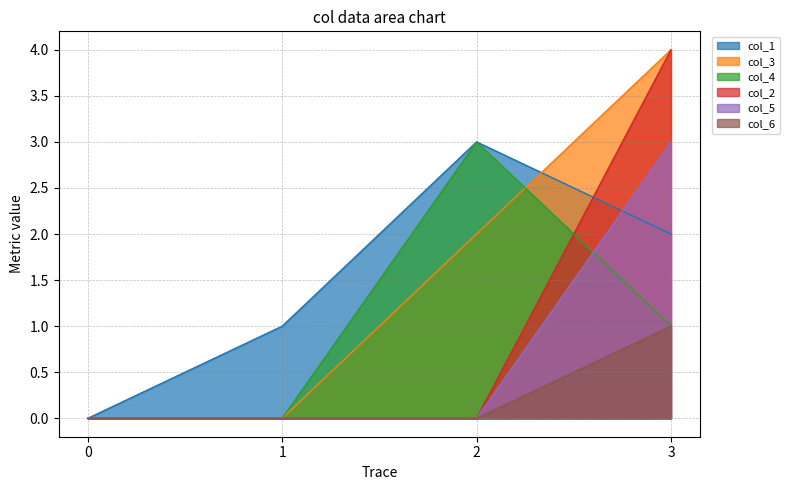

True or false: col_2 and col_3 cross at least once.

False